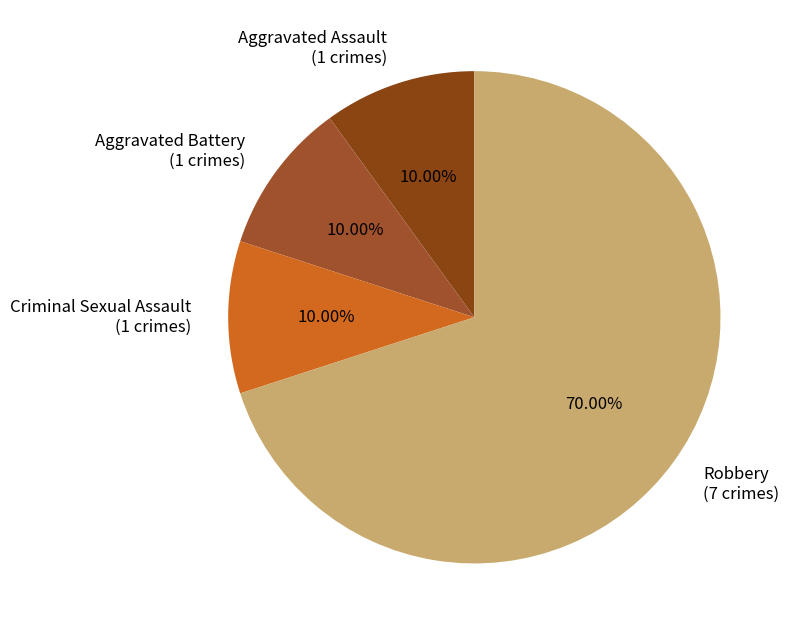

What percentage is NOT represented by Criminal Sexual Assault?

90.0%